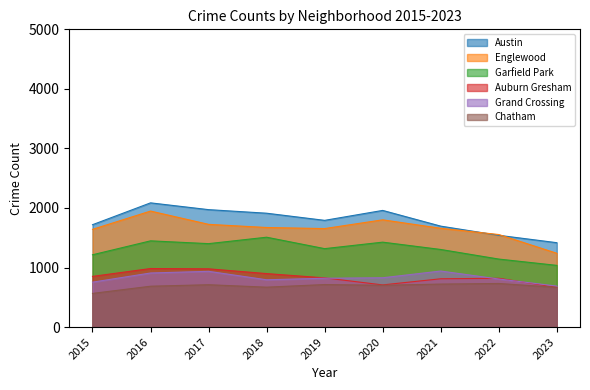

How many data points does each series have?

9